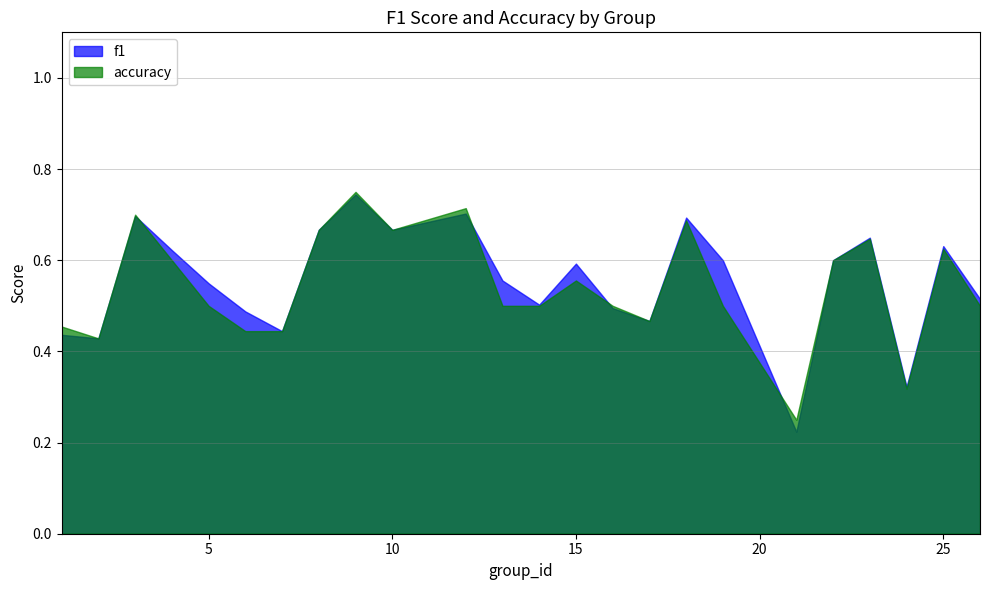

Rank the series at 18 from highest to lowest value.

f1, accuracy